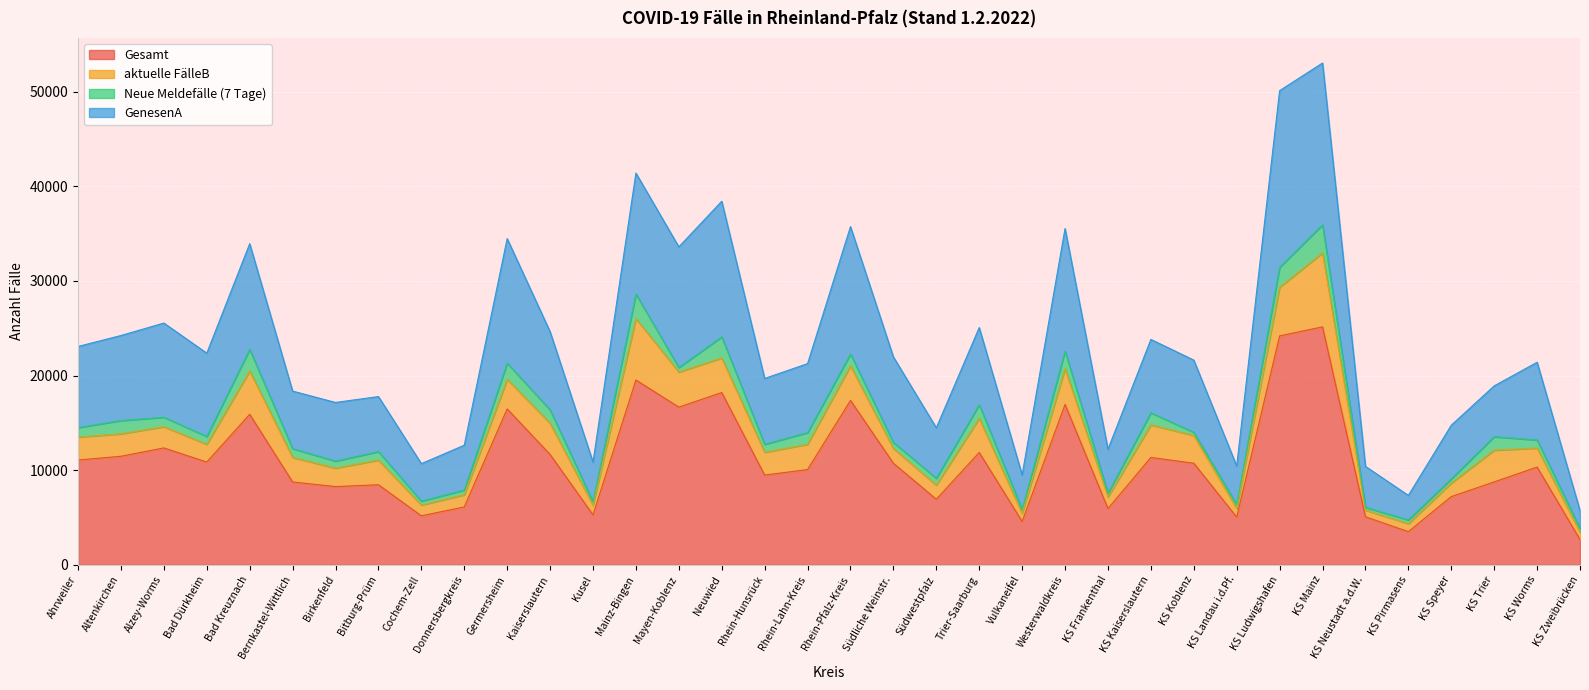

At which label does GenesenA first exceed 21636?

Ahrweiler